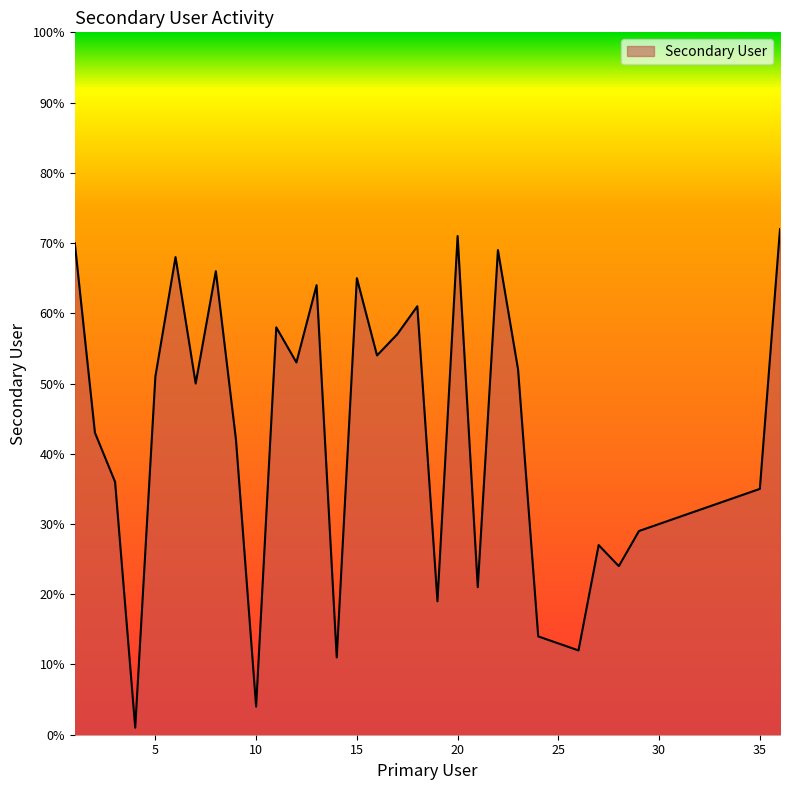

What is the maximum value shown in the chart?

72